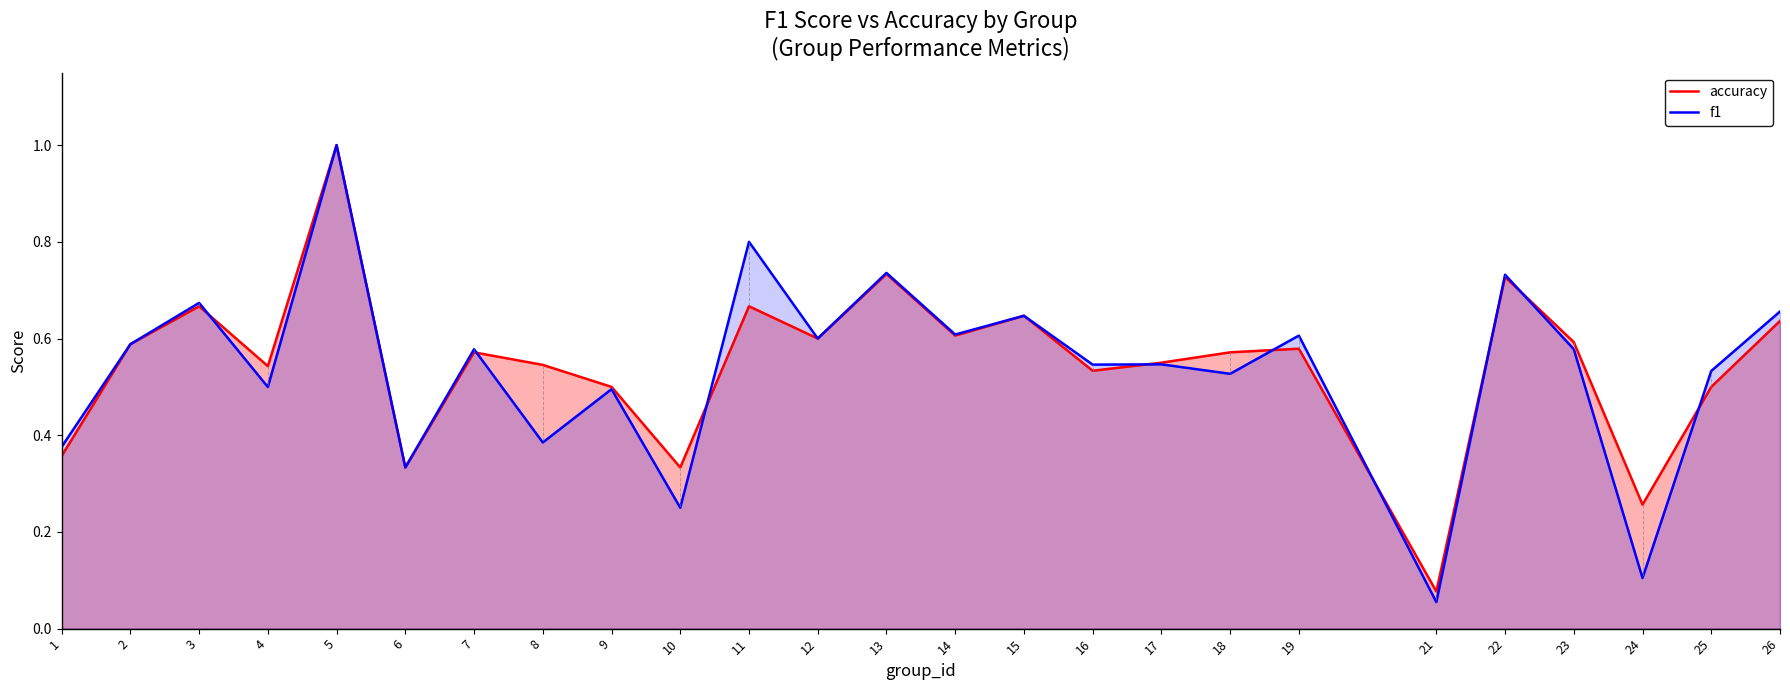

How many lines are shown in the chart?

2